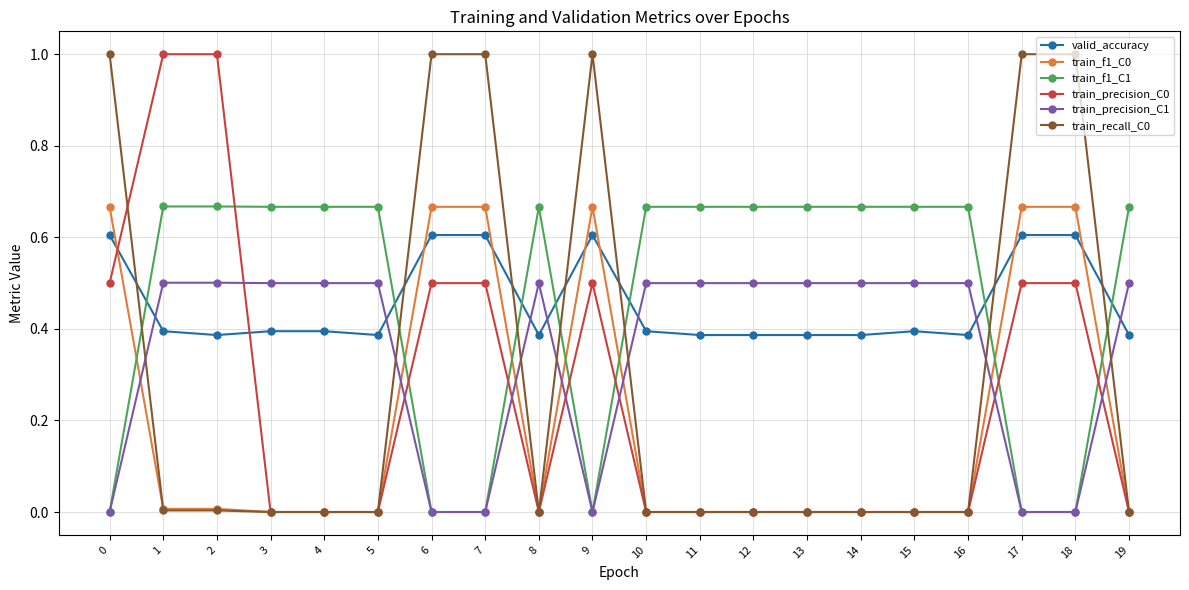

True or false: train_precision_C0 has more than 0 interior local peaks.

True